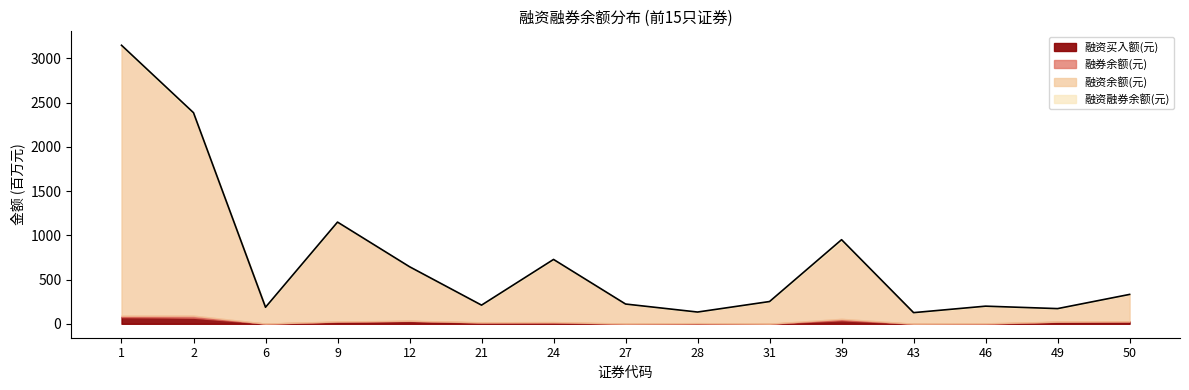

List the labels in order of value, largest first.

1, 2, 9, 39, 24, 12, 50, 31, 27, 21, 46, 6, 49, 28, 43